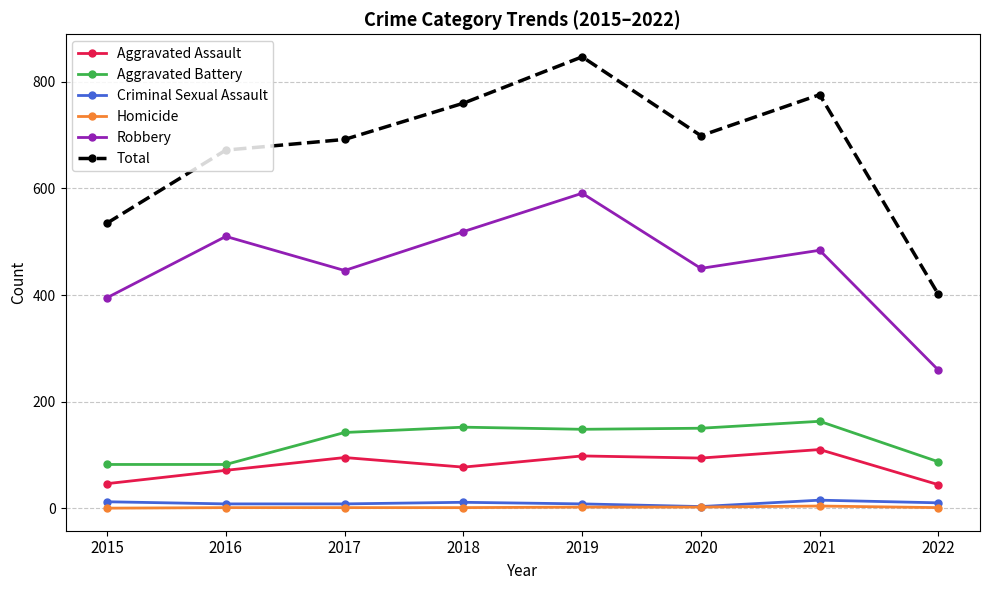

True or false: Aggravated Assault and Robbery cross at least once.

False